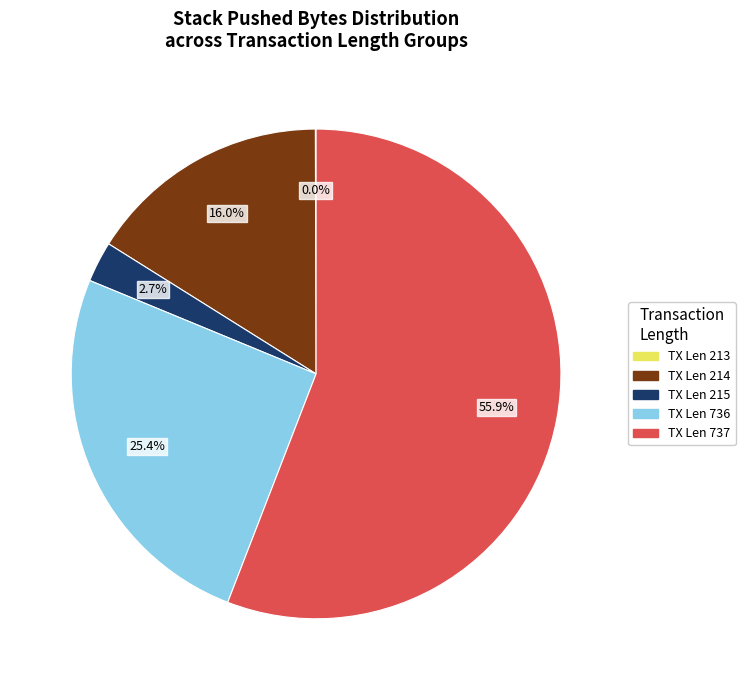

Does any single category account for the majority?

Yes